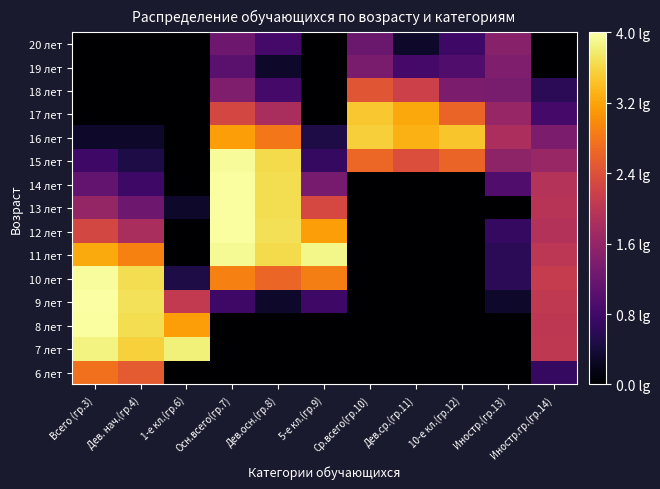

At how many categories does at least one series exceed 2?

10